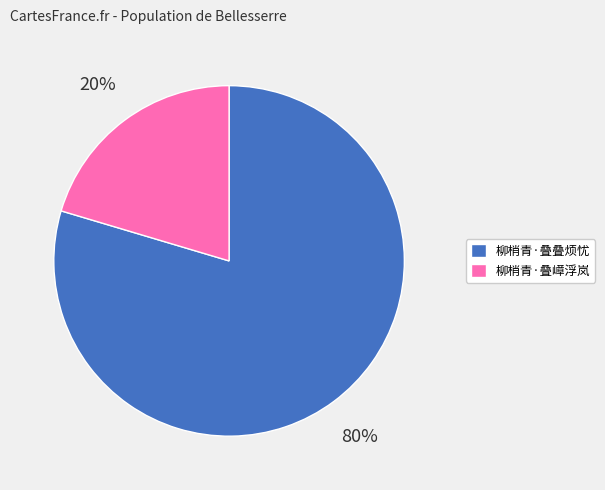

To the nearest percent, what is the combined percentage of 柳梢青·叠嶂浮岚 and 柳梢青·叠叠烦忧?

100%